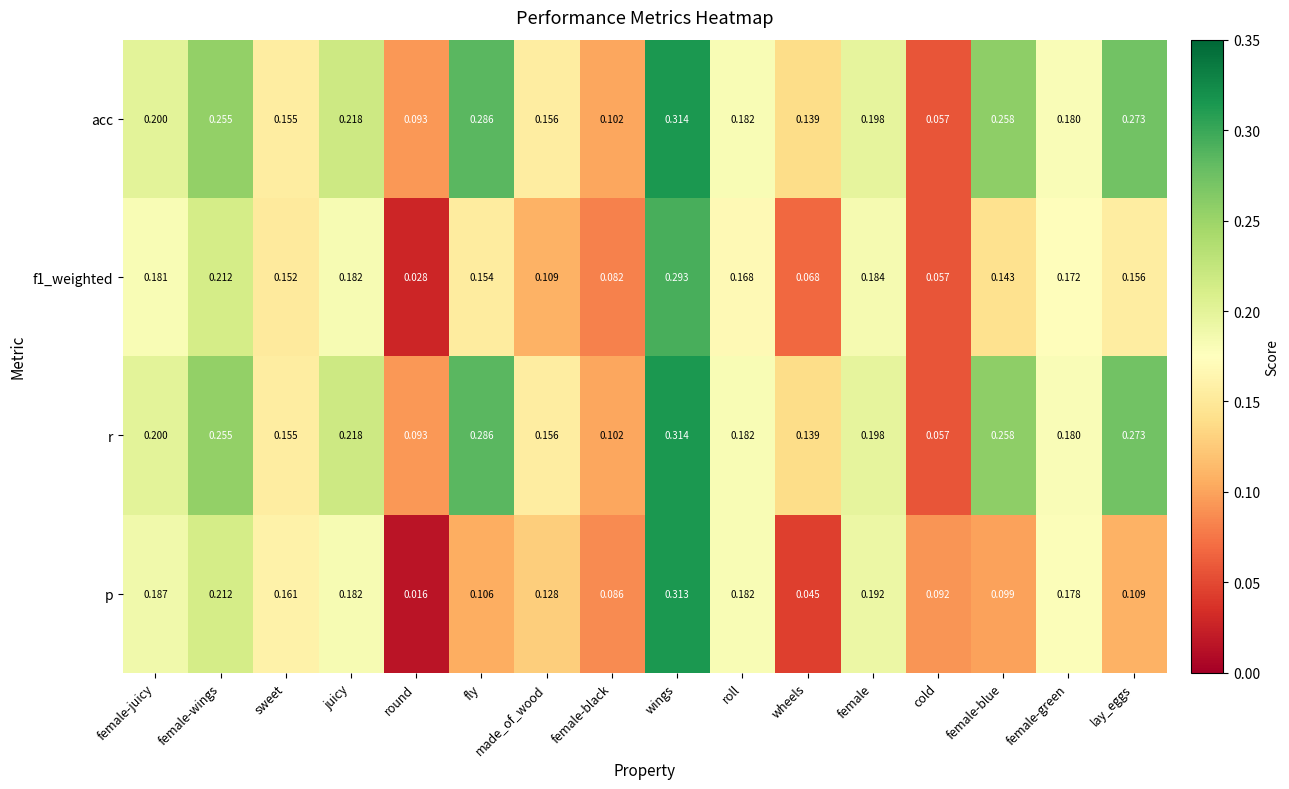

Which category has the lowest value in the r series?

cold